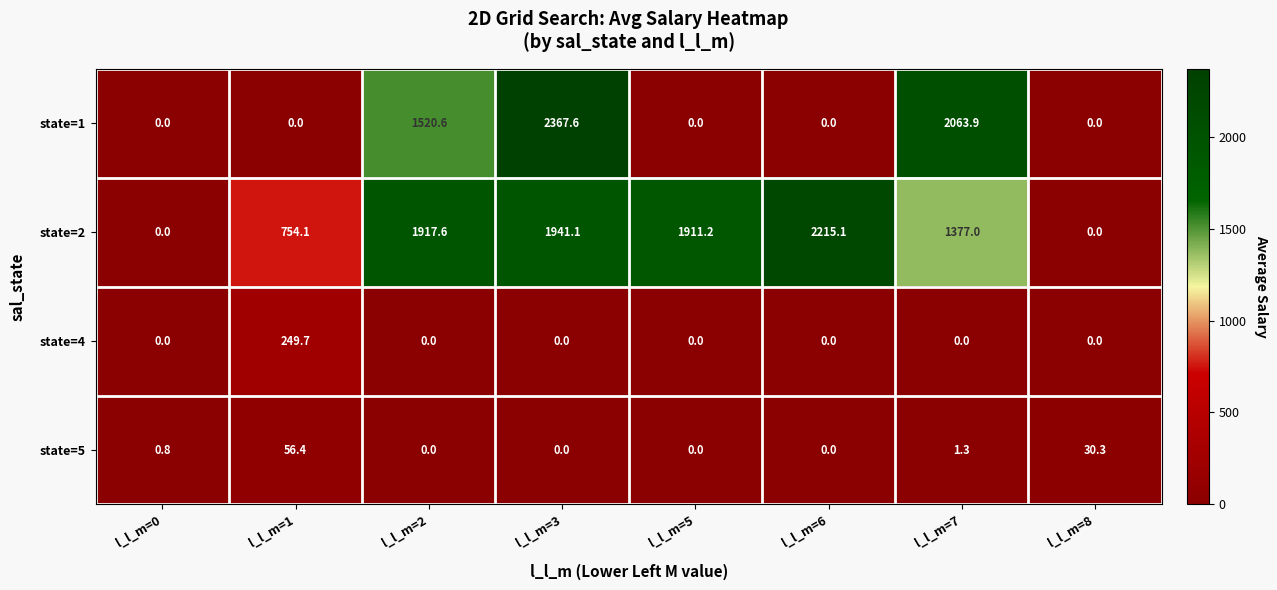

Is it true that state=4 equals 0.0 at l_l_m=2?

True